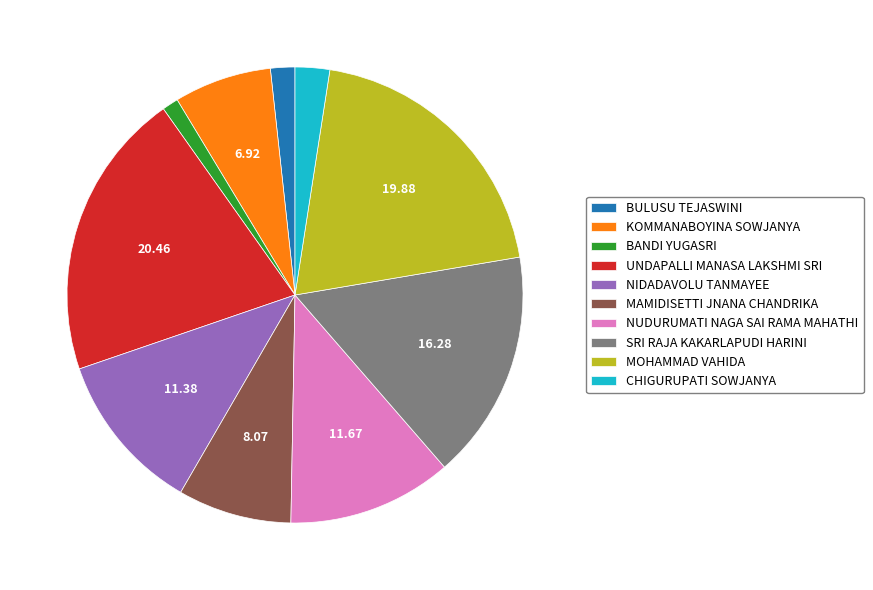

Combined, do UNDAPALLI MANASA LAKSHMI SRI and NUDURUMATI NAGA SAI RAMA MAHATHI account for over 50%?

No